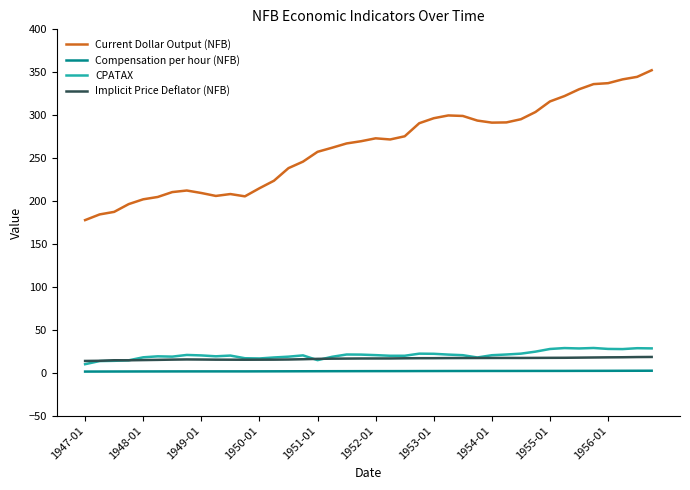

What is the maximum value for CPATAX?

28.8